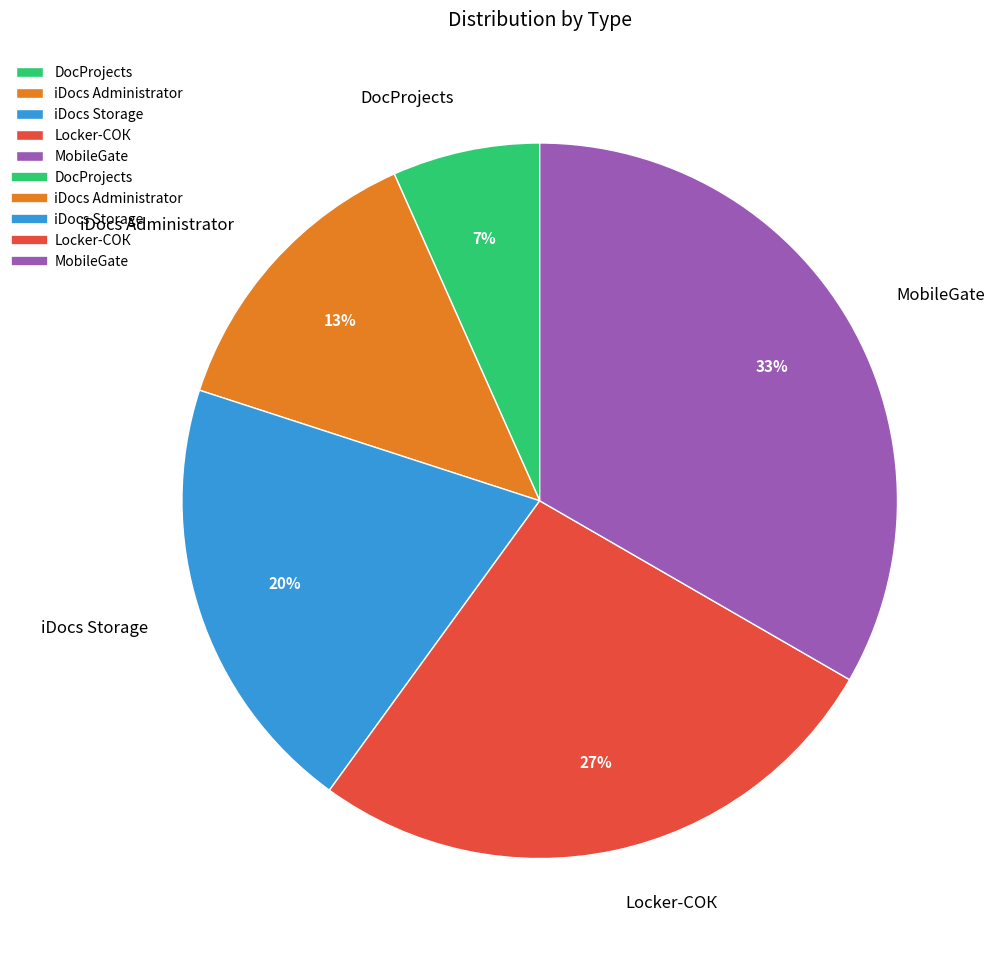

Is the sum of iDocs Storage and MobileGate greater than half?

Yes